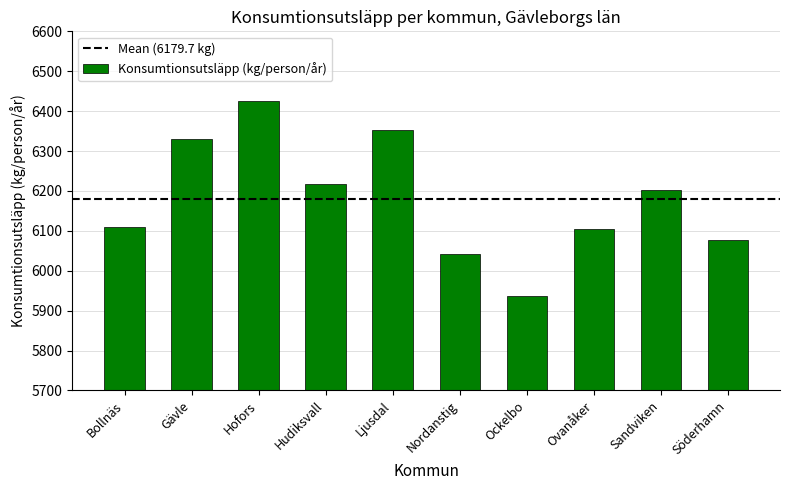

Between Ockelbo and Hofors, which is larger?

Hofors